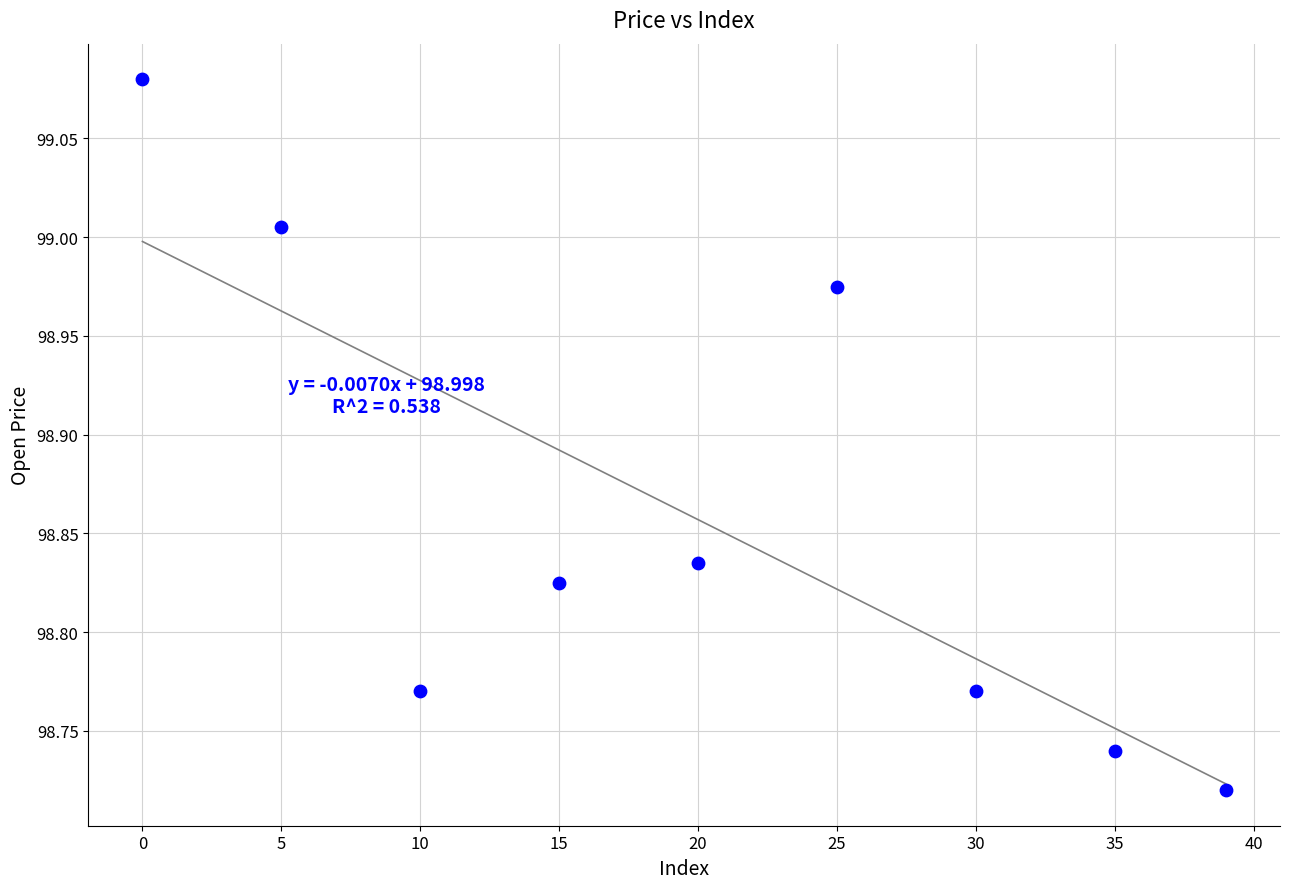

What is the average Y value?

98.9